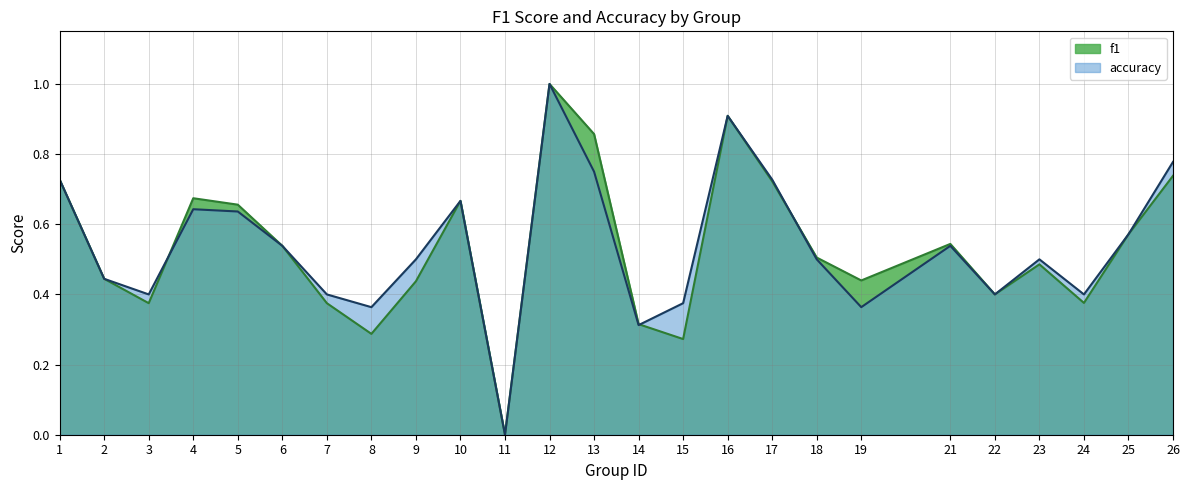

Which series has the largest total across all categories?

accuracy